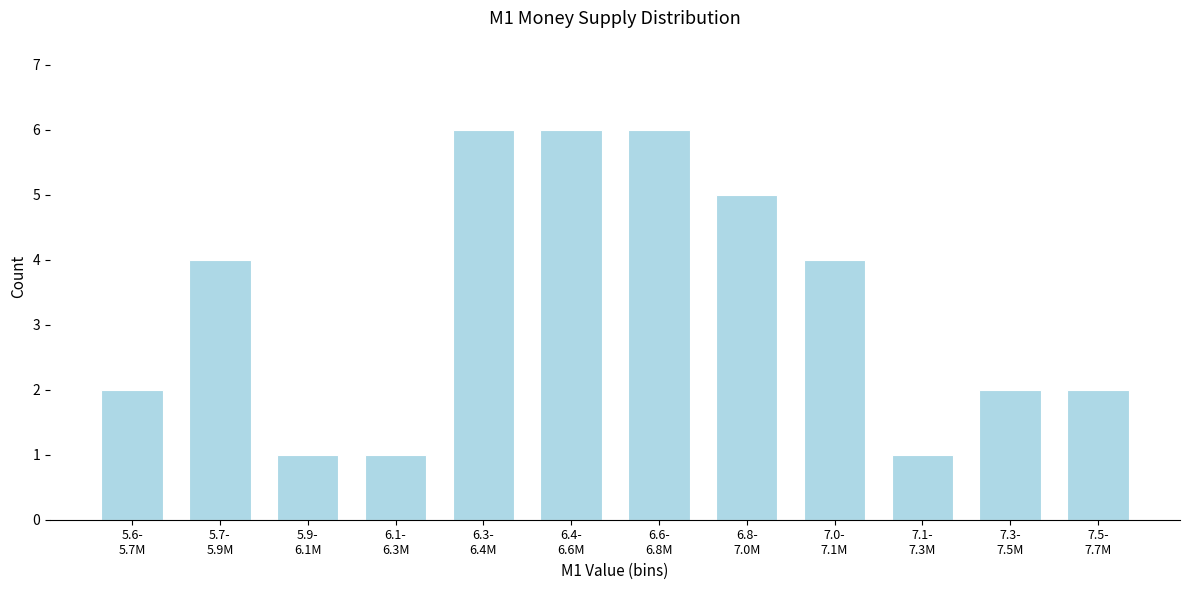

Reading left to right, transcribe all the data shown in this chart.

2	4	1	1	6	6	6	5	4	1	2	2